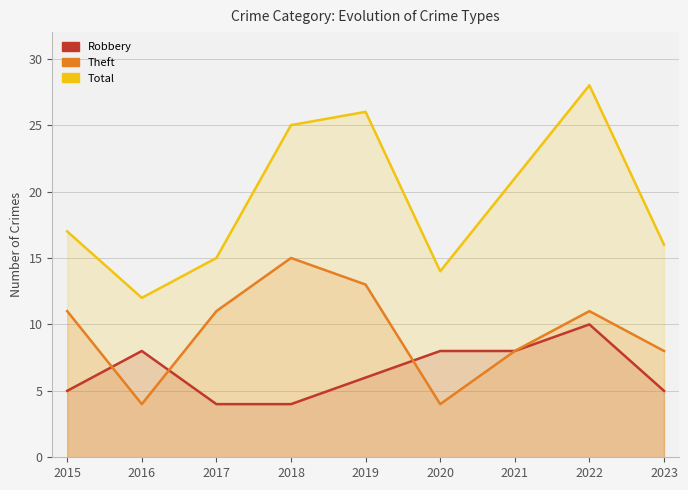

Is the value of Theft at 2015 greater than the value of Total at 2019?

No